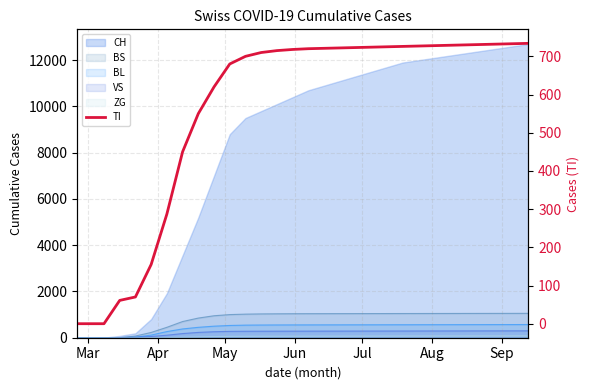

How many categories are shown in the chart?

30